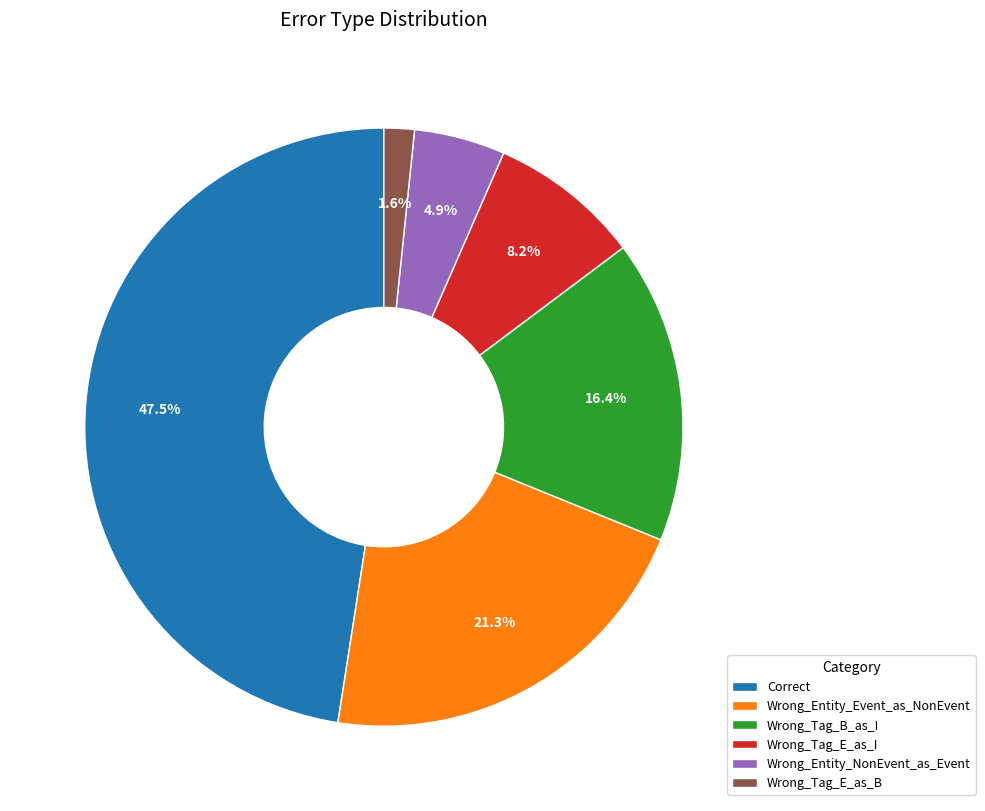

What percentage is the Wrong_Entity_Event_as_NonEvent slice, to the nearest percent?

21%